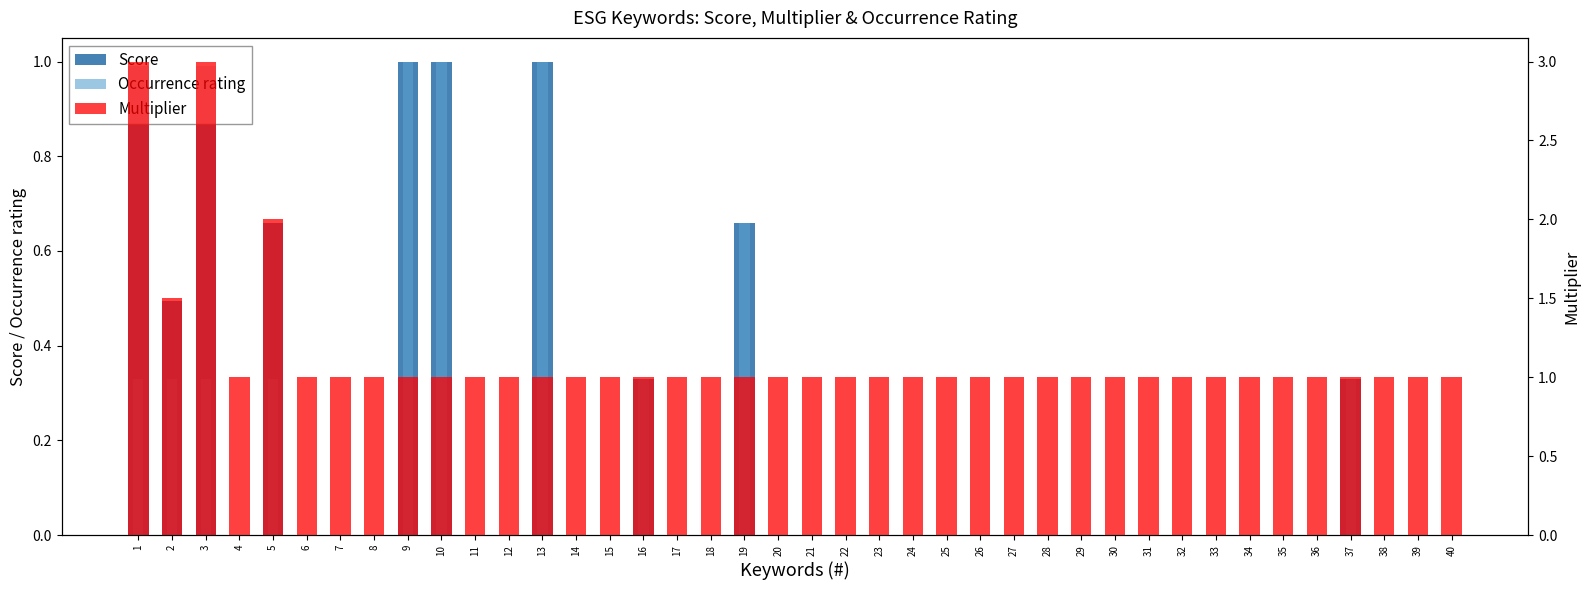

Reading left to right, what are all the values shown in this chart?

Score: 1.0	0.5	1.0	0.0	0.7	0.0	0.0	0.0	1.0	1.0	0.0	0.0	1.0	0.0	0.0	0.3	0.0	0.0	0.7	0.0	0.0	0.0	0.0	0.0	0.0	0.0	0.0	0.0	0.0	0.0	0.0	0.0	0.0	0.0	0.0	0.0	0.3	0.0	0.0	0.0
Occurrence rating: 0.3	0.3	0.3	0.0	0.3	0.0	0.0	0.0	1.0	1.0	0.0	0.0	1.0	0.0	0.0	0.3	0.0	0.0	0.7	0.0	0.0	0.0	0.0	0.0	0.0	0.0	0.0	0.0	0.0	0.0	0.0	0.0	0.0	0.0	0.0	0.0	0.3	0.0	0.0	0.0
Multiplier: 3.0	1.5	3.0	1.0	2.0	1.0	1.0	1.0	1.0	1.0	1.0	1.0	1.0	1.0	1.0	1.0	1.0	1.0	1.0	1.0	1.0	1.0	1.0	1.0	1.0	1.0	1.0	1.0	1.0	1.0	1.0	1.0	1.0	1.0	1.0	1.0	1.0	1.0	1.0	1.0